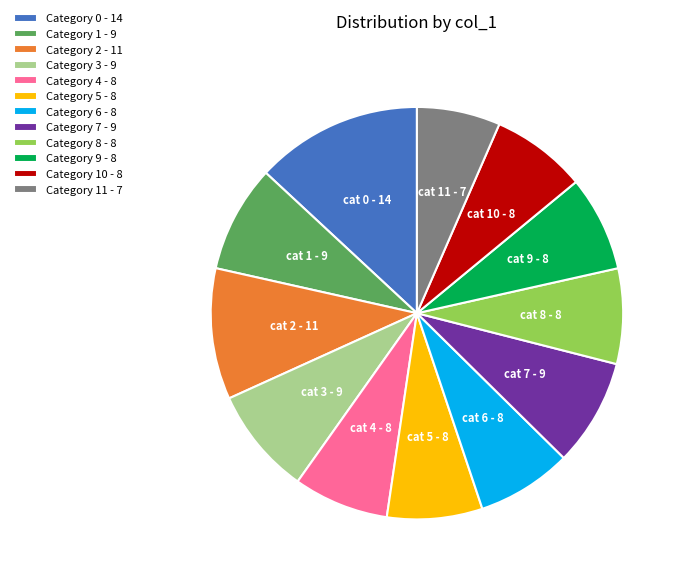

The Category 5 - 8 slice represents 1% of the pie. True or false?

False